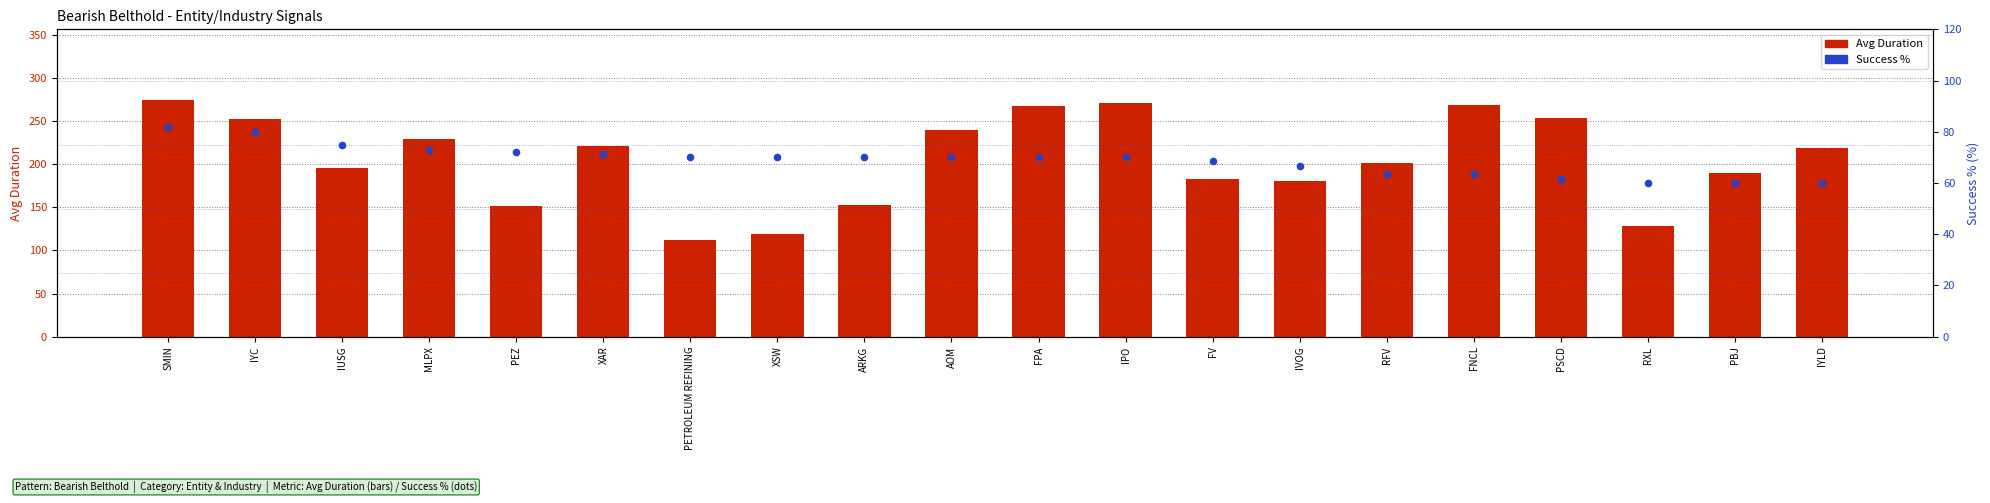

At which category is the sum across all series the highest?

SMIN